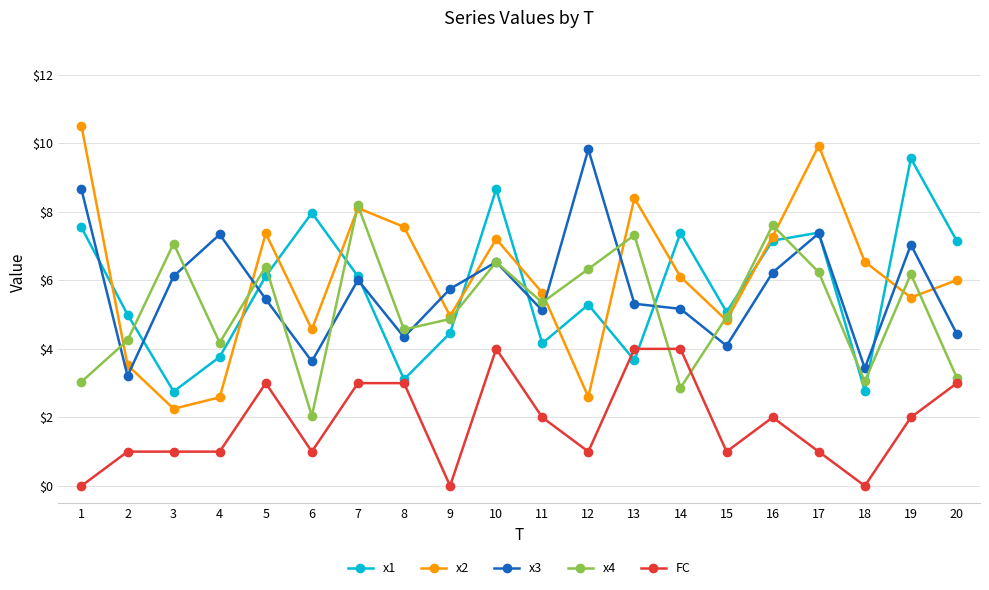

What is the value of the x2 point at the 11th from the left?

5.6